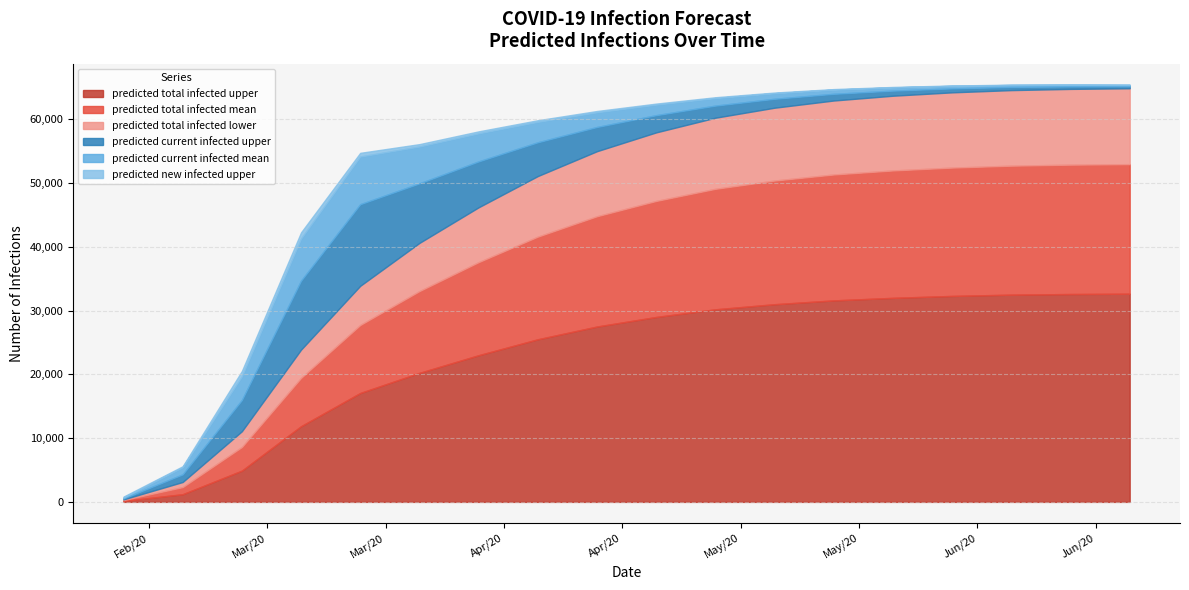

Reading left to right, transcribe all the data shown in this chart.

predicted_total_infected_upper: 150	1200	4899	11865	17077	20230	23000	25500	27500	29000	30200	31000	31600	32000	32300	32500	32600	32650
predicted_total_infected_mean: 140	1120	3709	7583	10667	12828	14600	16100	17300	18200	18900	19400	19750	19980	20130	20230	20290	20320
predicted_total_infected_lower: 100	800	2471	4433	6144	7556	8600	9500	10200	10750	11150	11420	11600	11720	11800	11850	11880	11900
predicted_current_infected_upper: 150	1200	4899	10815	12802	9341	7200	5300	3800	2700	1900	1400	1050	800	620	490	390	315
predicted_current_infected_mean: 140	1120	3709	6603	7471	5779	4400	3200	2300	1650	1180	870	655	505	395	315	255	210
predicted_new_infected_upper: 150	150	835	975	581	373	310	255	205	165	133	108	87	71	58	48	40	33